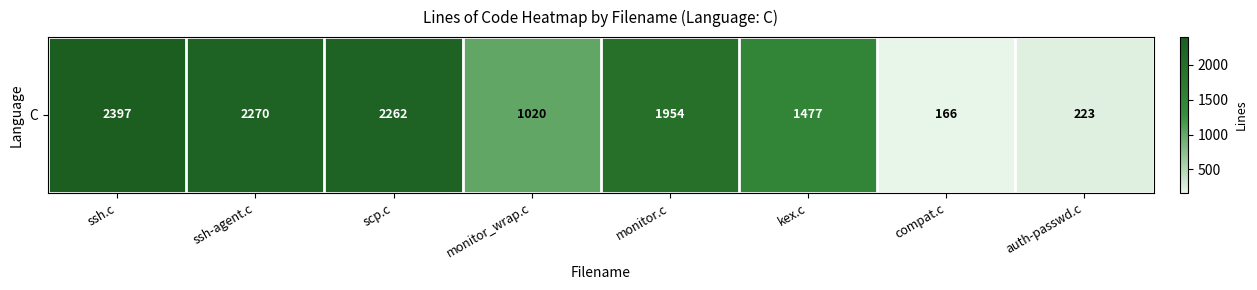

Count the number of categories in the chart.

8